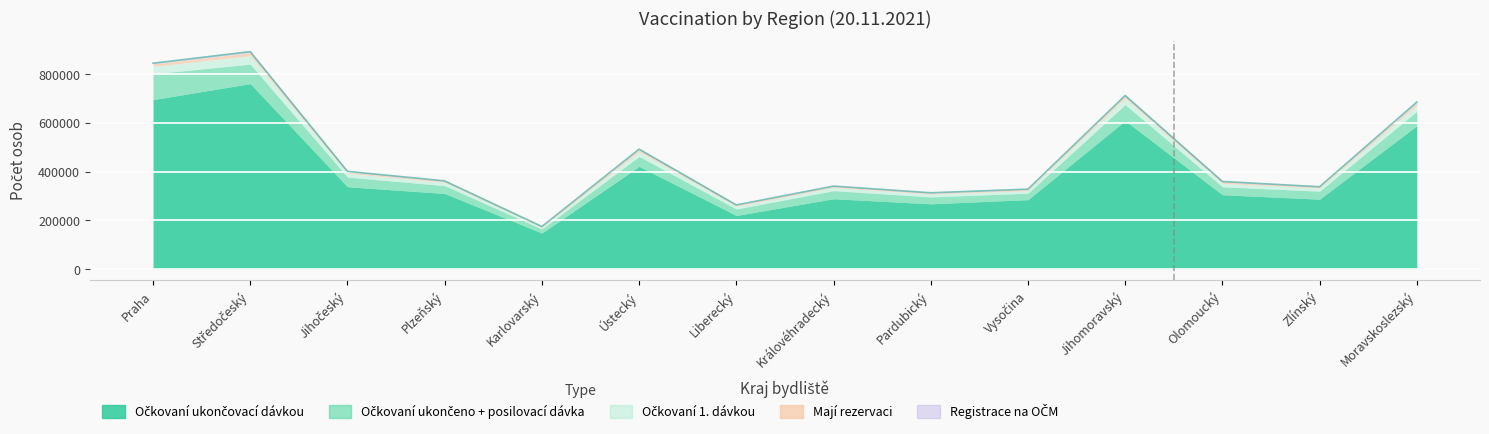

At how many categories does at least one series exceed 533703?

4